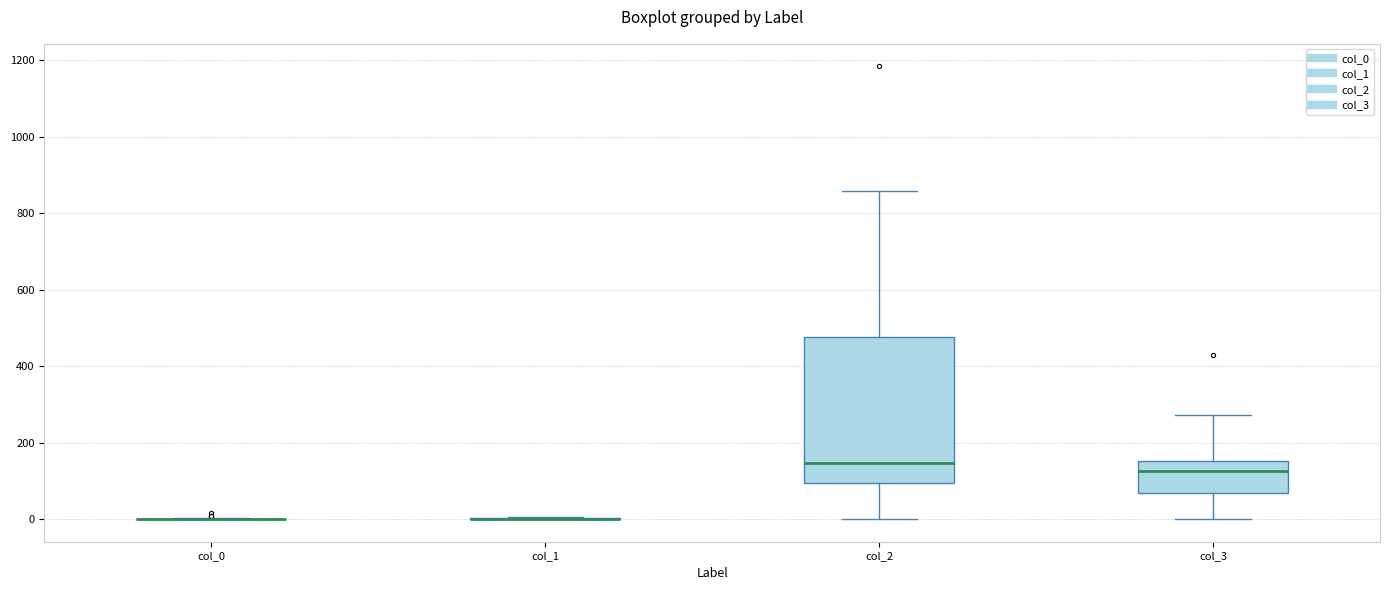

Which box is the tallest, from its lower edge to its upper edge?

col_2